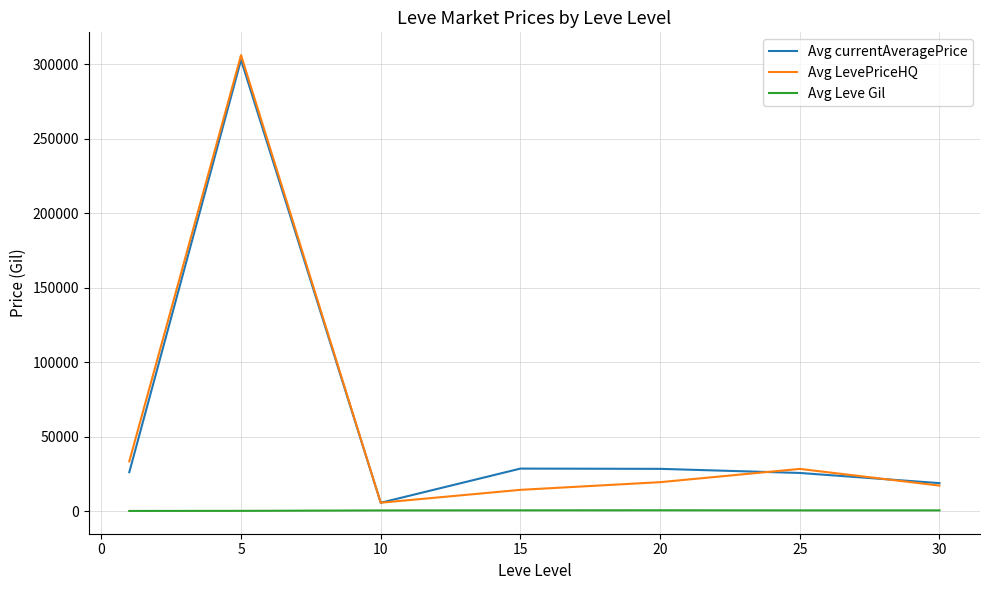

True or false: Avg Leve Gil and Avg currentAveragePrice cross at least once.

False